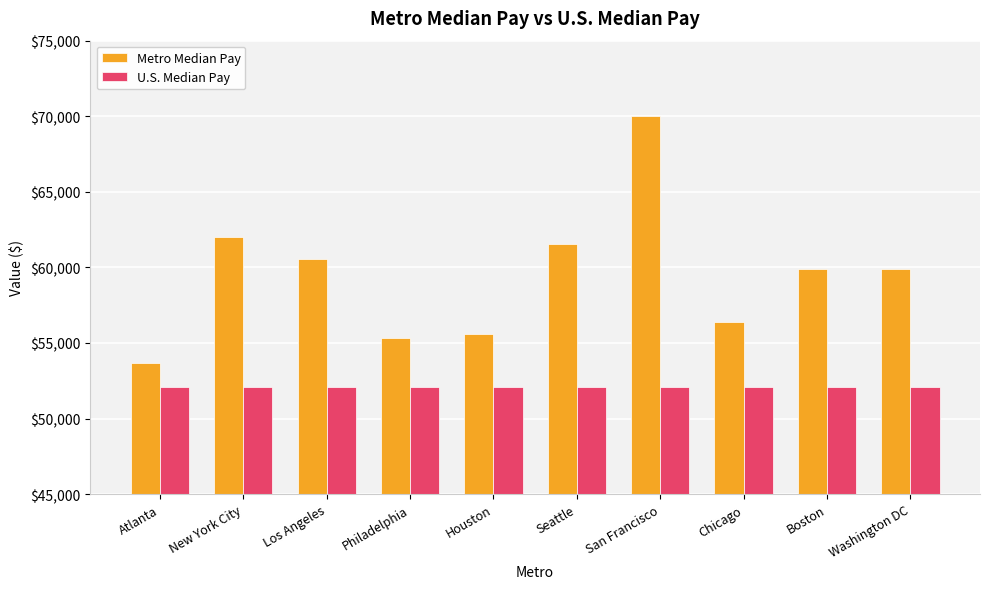

The value of Metro Median Pay at New York City is 101317. True or false?

False